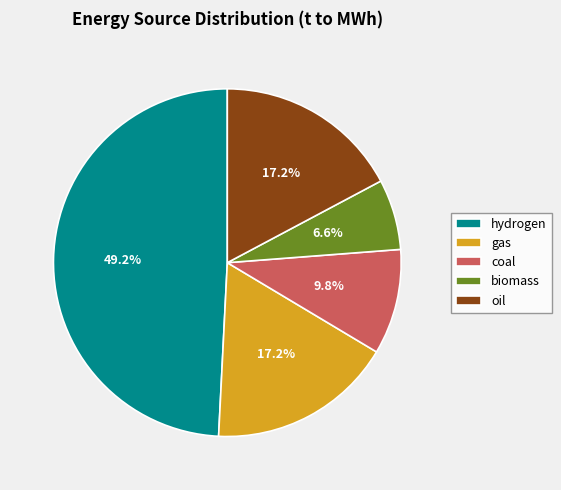

How many segments does this pie chart have?

5